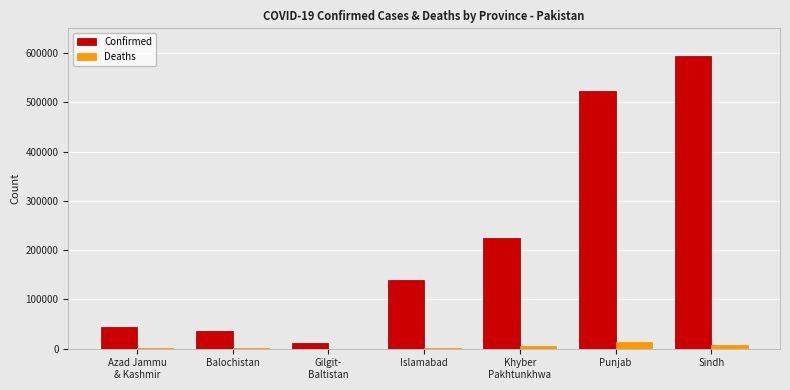

Is it true that Confirmed equals 307788 at Sindh?

False